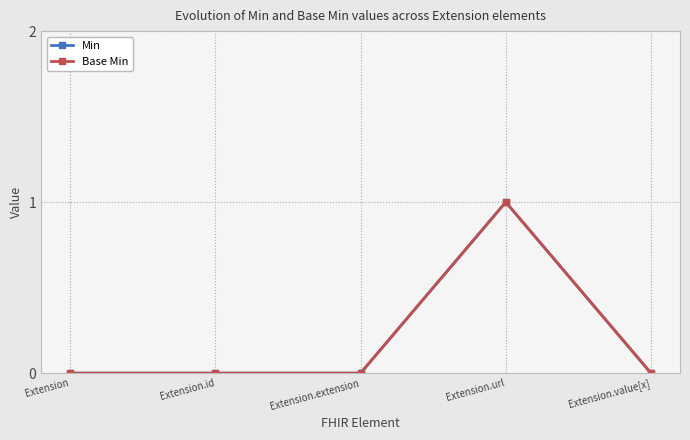

Reading left to right, list all the values displayed in this chart.

Min: Extension=0	Extension.id=0	Extension.extension=0	Extension.url=1	Extension.value[x]=0
Base Min: Extension=0	Extension.id=0	Extension.extension=0	Extension.url=1	Extension.value[x]=0